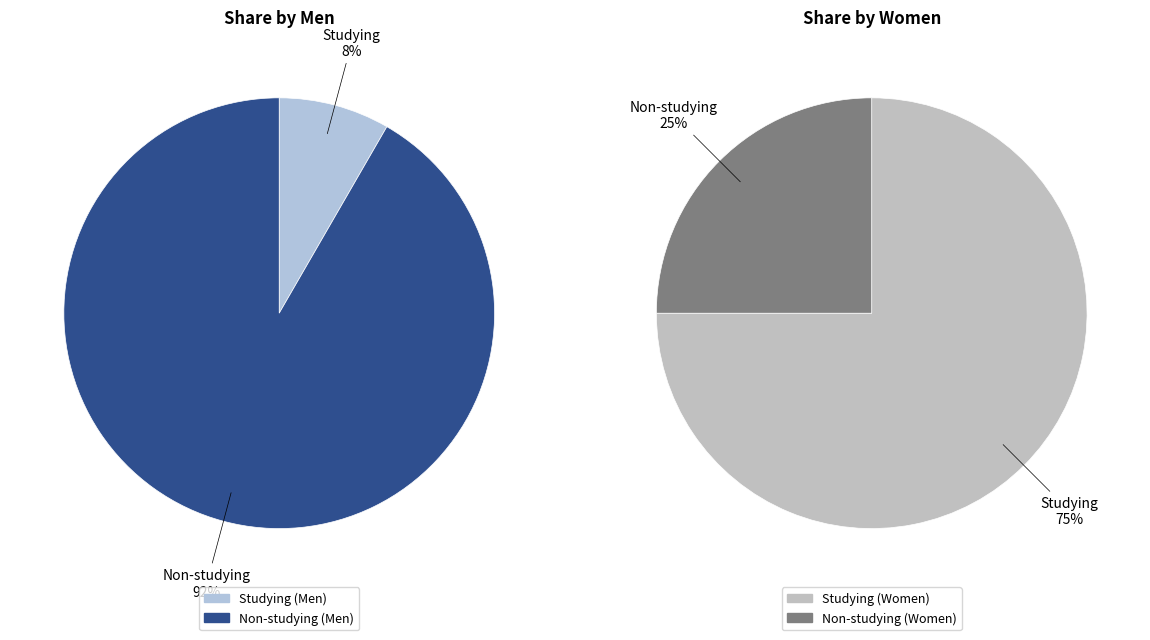

To the nearest percent, what is the combined percentage of Studying and Non-studying?

100%